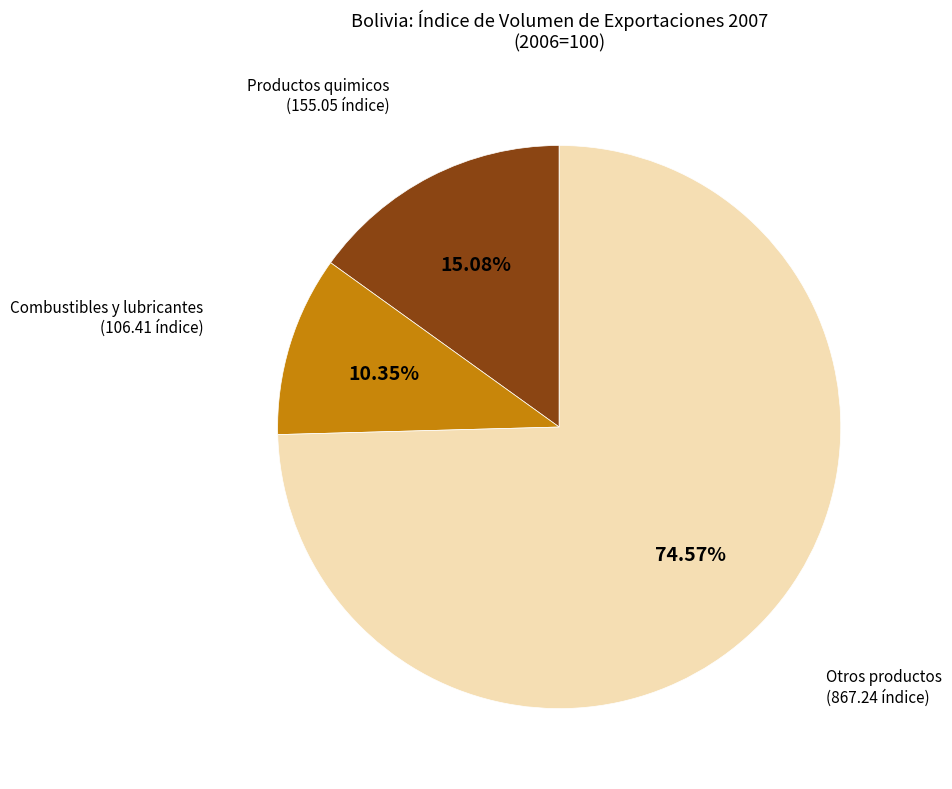

Is there any slice that represents more than half of the pie?

Yes